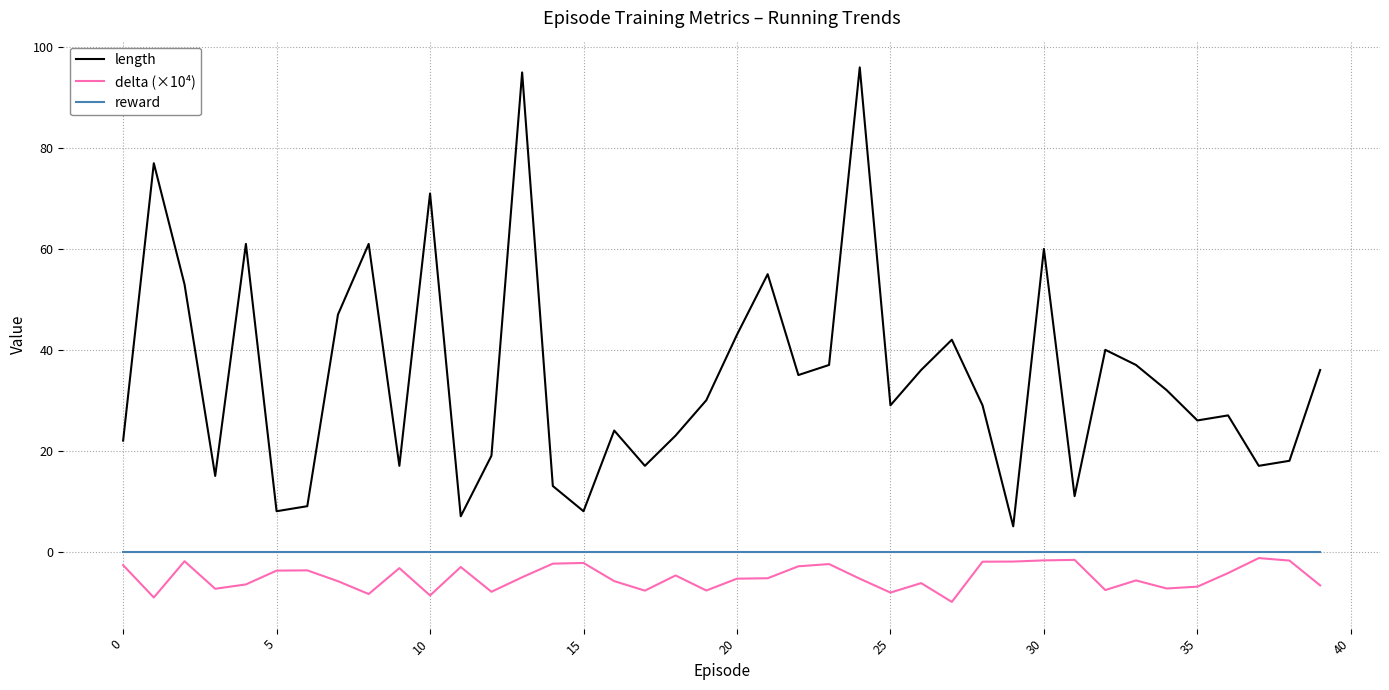

What is the difference between the maximum and minimum values in the length series?

91.0